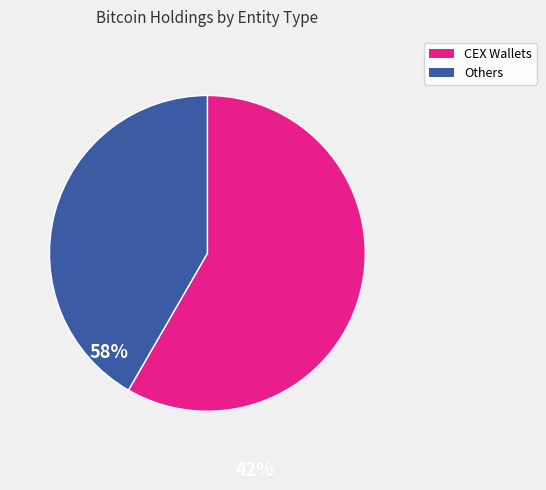

Rank the categories by value from highest to lowest.

CEX Wallets, Others